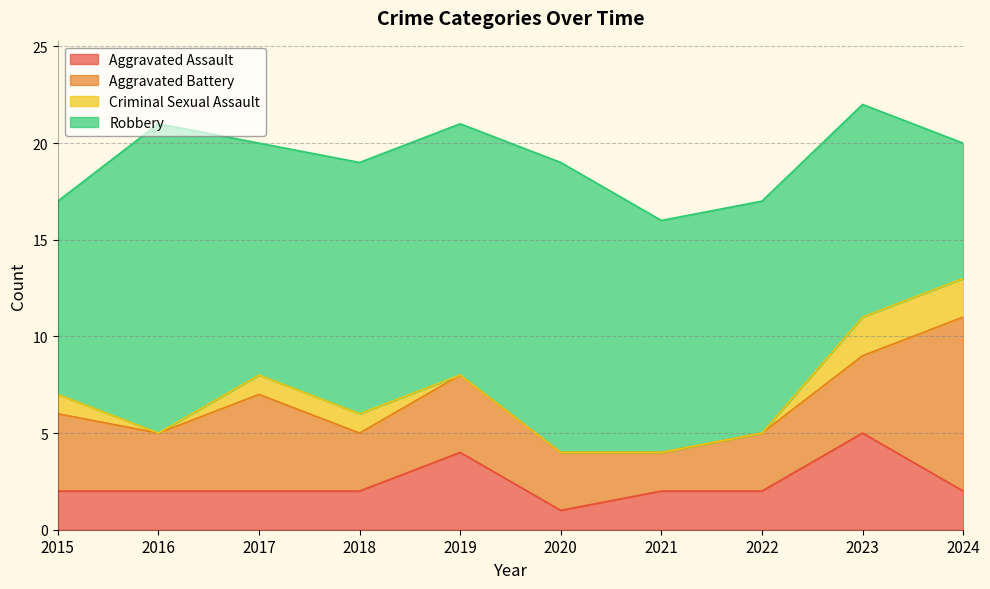

The Criminal Sexual Assault series shows 1 at 2015. True or false?

False